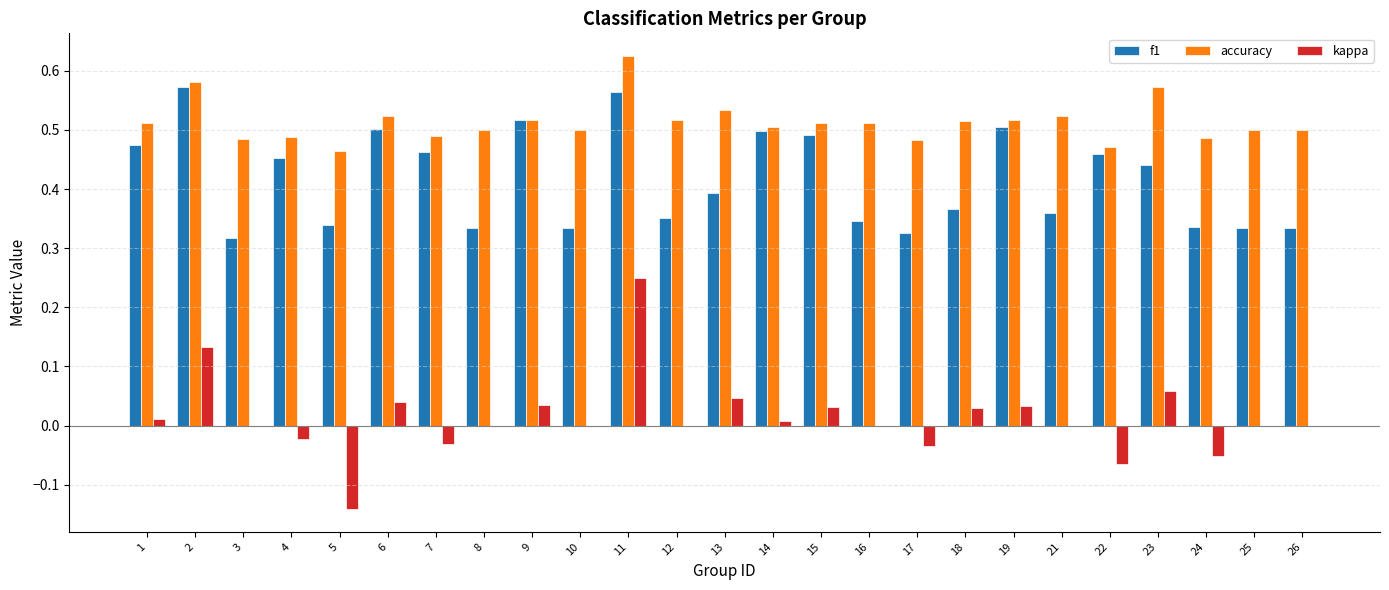

Is it true that kappa equals -0.2 at 12?

False